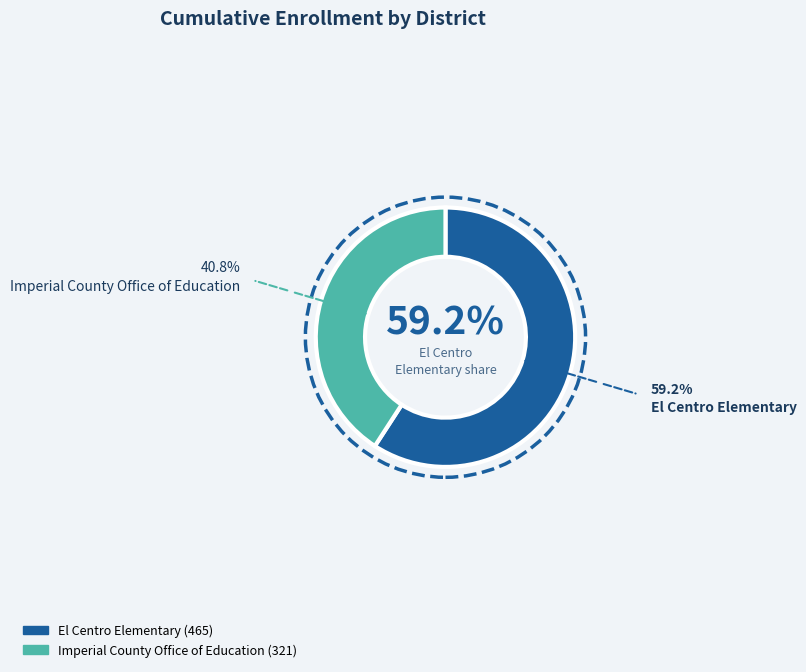

How many segments does this pie chart have?

2